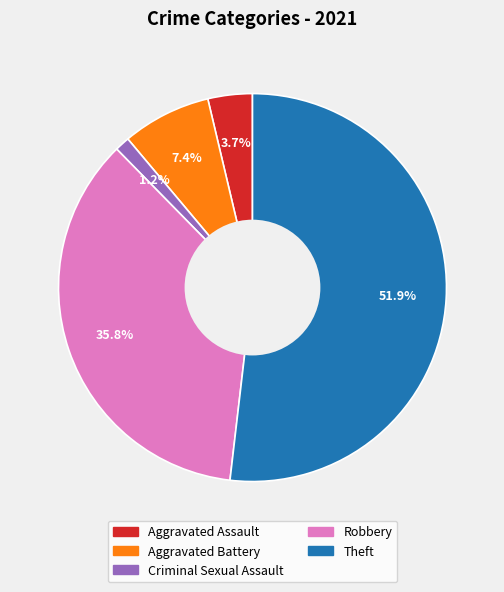

Is there a majority slice in this chart?

Yes